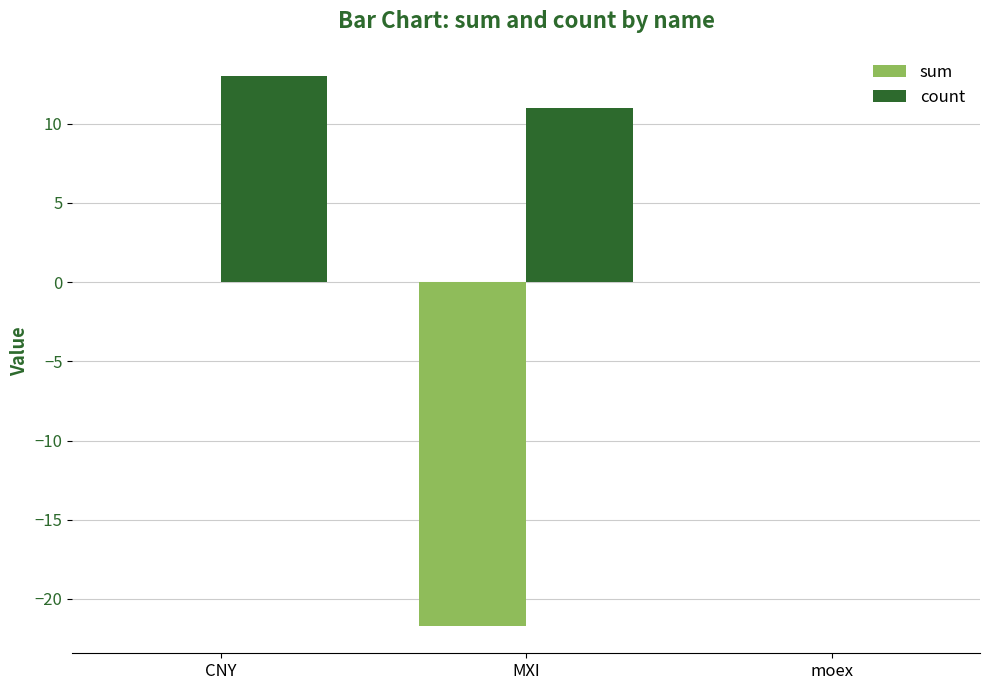

What is the sum of the count values at moex and MXI?

11.0